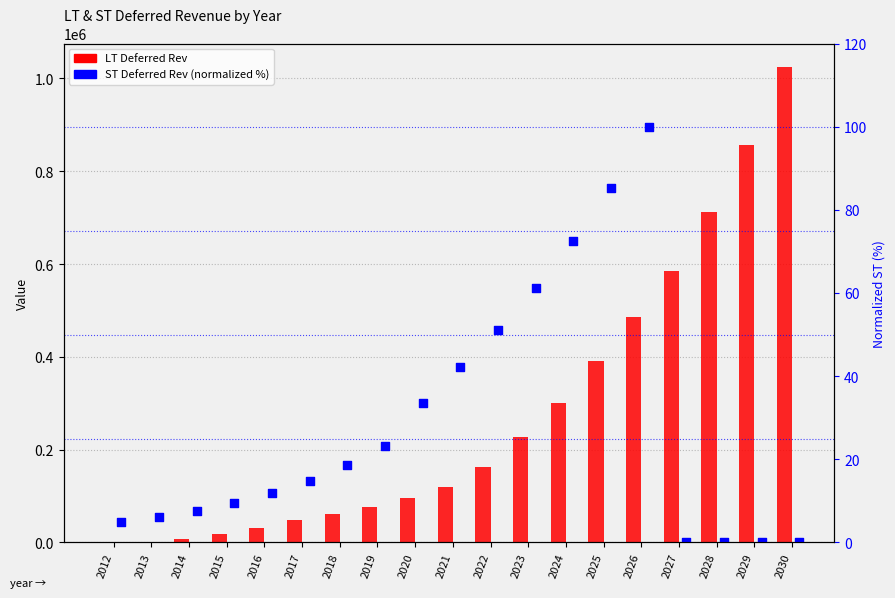

Which series contains the highest Y value?

LT Deferred Rev